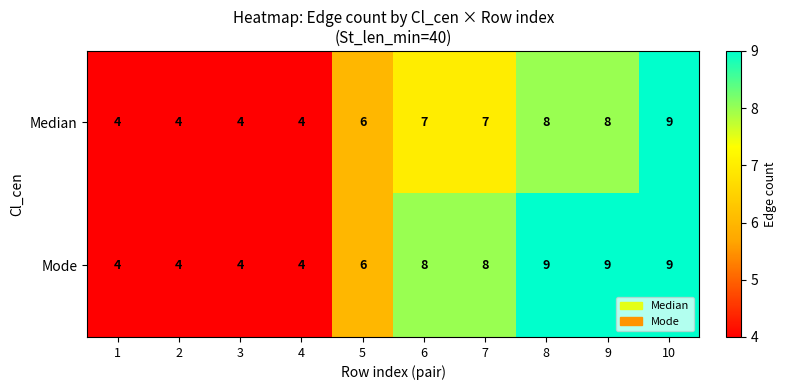

What is the average value of the Median series?

6